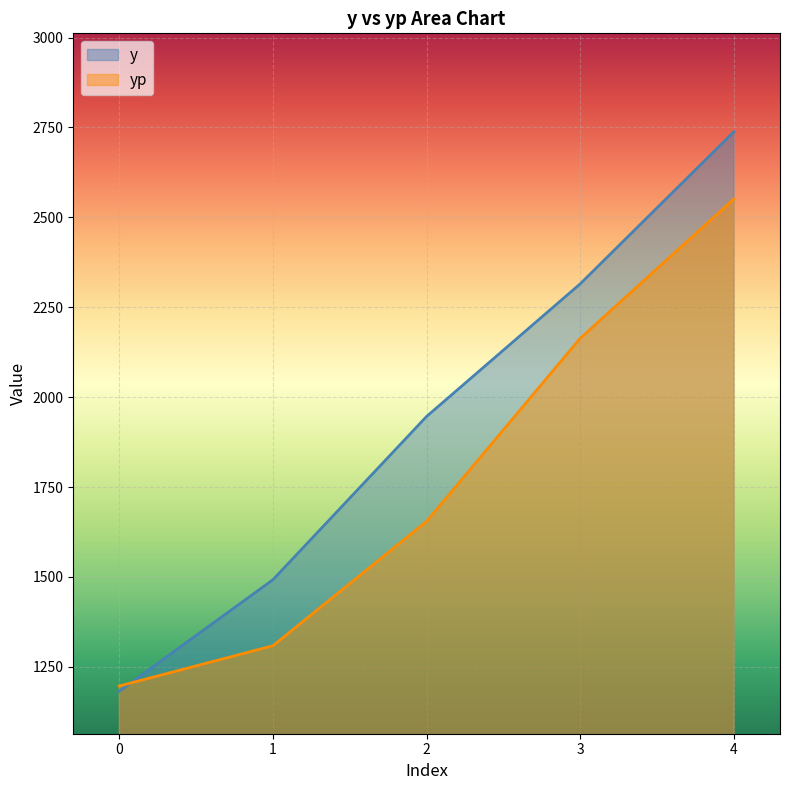

How many lines are shown in the chart?

2